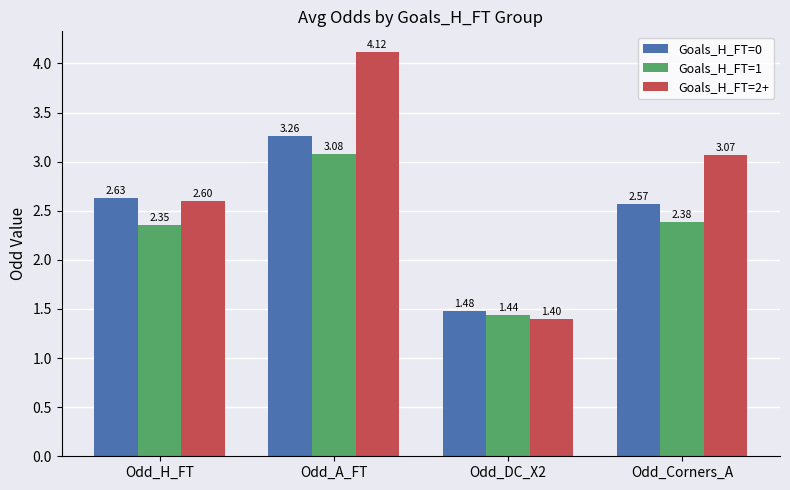

What is the approximate value of Goals_H_FT=0 at Odd_H_FT?

2.6